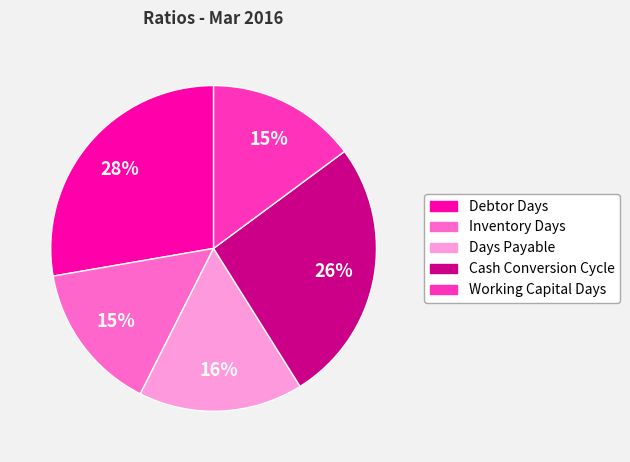

To the nearest percent, what is the difference between the largest and smallest slice percentages?

13%